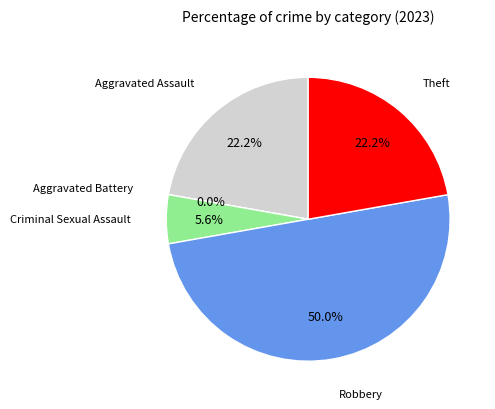

Count the number of slices in the pie.

5